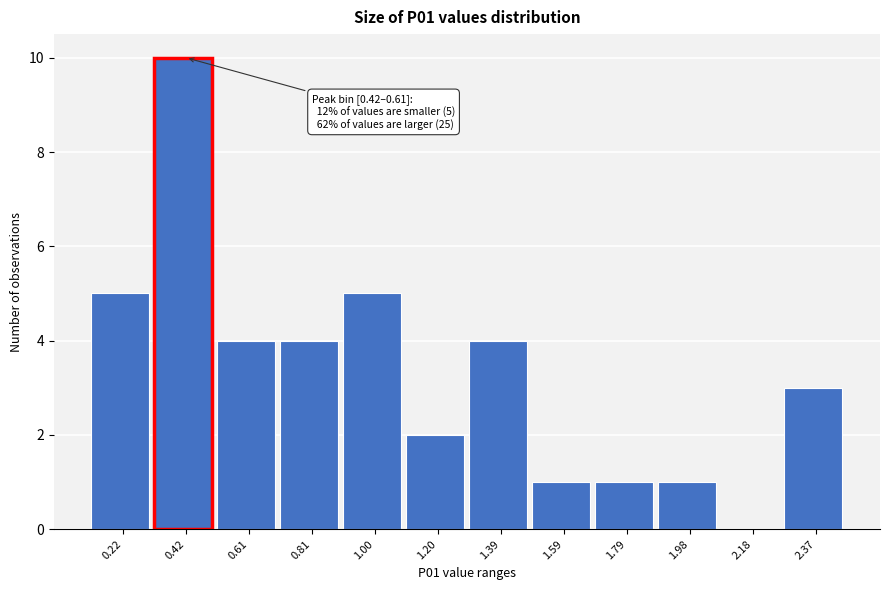

Reading right to left, list all the values displayed in this chart.

2.37=3	2.18=0	1.98=1	1.79=1	1.59=1	1.39=4	1.20=2	1.00=5	0.81=4	0.61=4	0.42=10	0.22=5